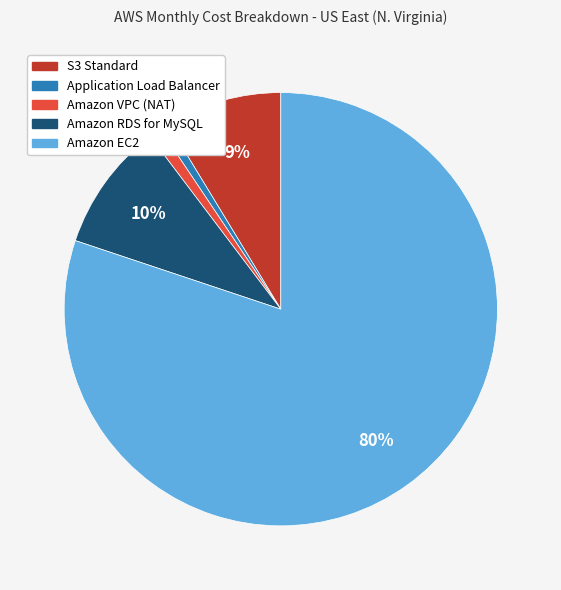

What is the ratio of the value at Amazon VPC (NAT) to the value at S3 Standard?

0.1